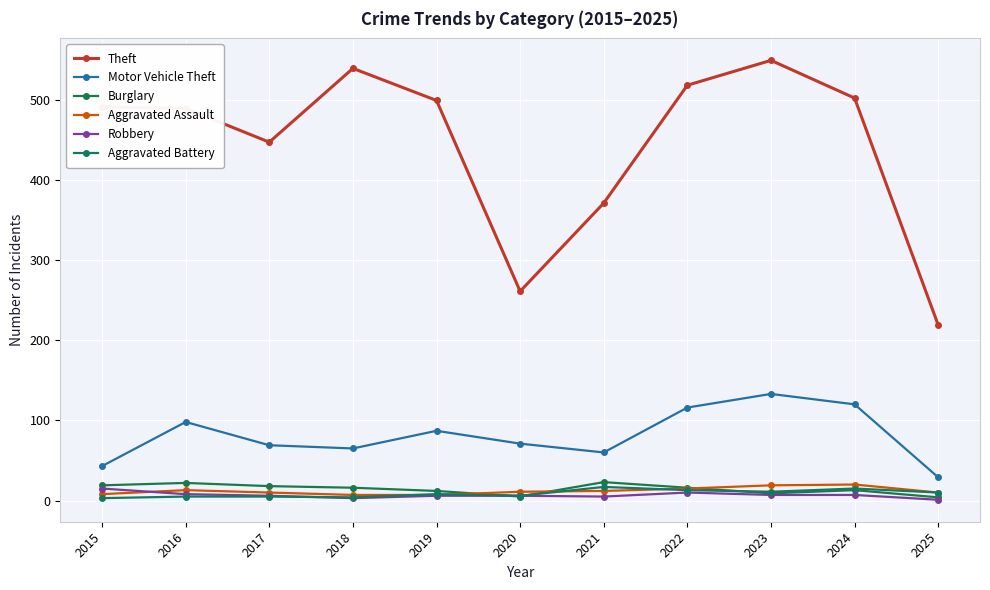

Which series has the widest spread of values?

Theft